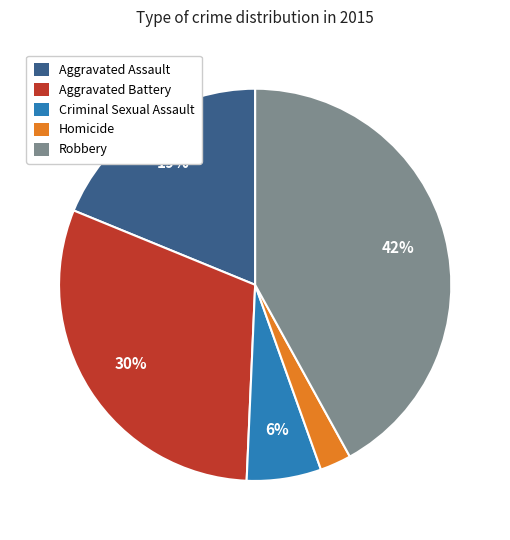

Count the number of slices in the pie.

5